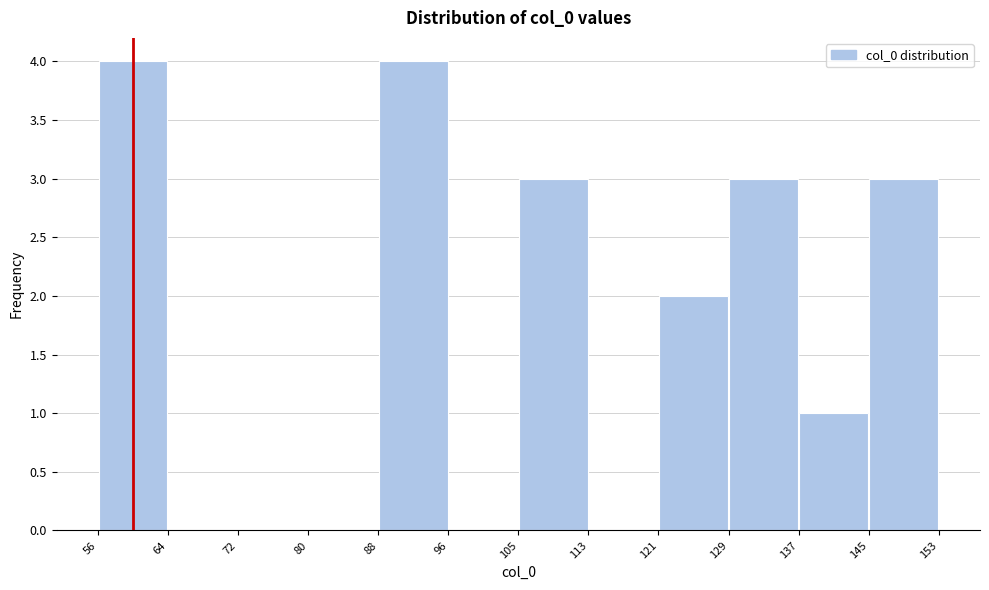

Reading left to right, transcribe this chart: for each bar, give the range it covers on the x-axis and its height. The values are not printed on the chart, so give them approximately, as read against the axis.

56 to 64: 4
64 to 72: 0
72 to 80: 0
80 to 88: 0
88 to 96: 4
96 to 105: 0
105 to 113: 3
113 to 121: 0
121 to 129: 2
129 to 137: 3
137 to 145: 1
145 to 153: 3